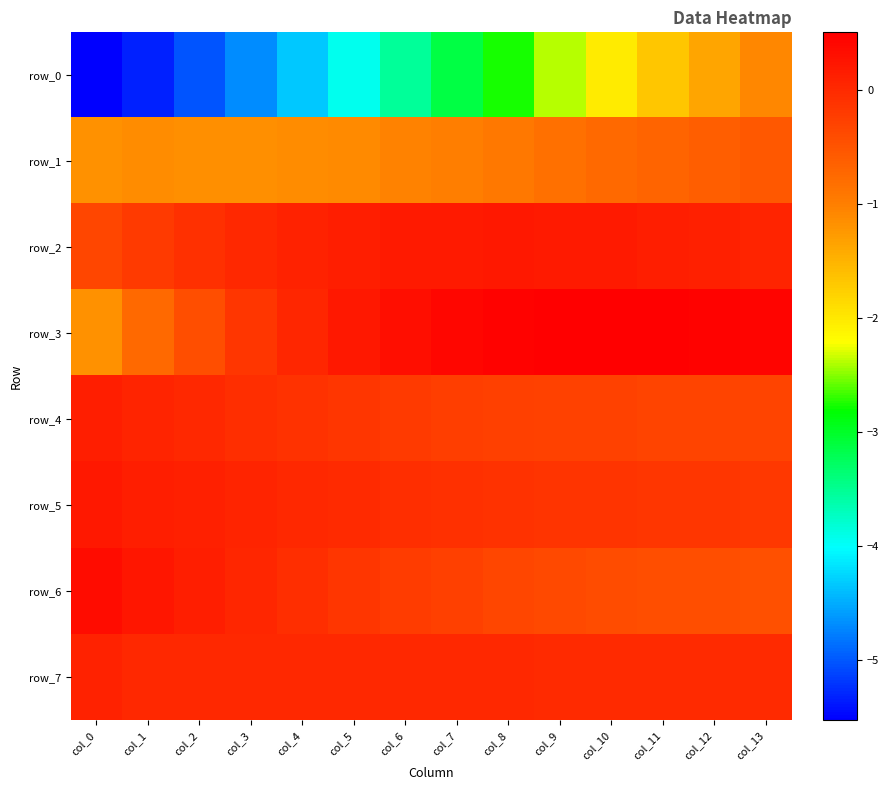

Reading right to left, what are all the values shown in this chart?

row_0: -1.1	-1.4	-1.7	-2.0	-2.4	-2.8	-3.1	-3.5	-3.9	-4.3	-4.7	-5.0	-5.3	-5.5
row_1: -0.5	-0.6	-0.7	-0.8	-0.8	-0.9	-1.0	-1.0	-1.1	-1.1	-1.2	-1.2	-1.1	-1.2
row_2: 0.1	0.1	0.2	0.2	0.2	0.2	0.2	0.2	0.1	0.1	0.0	-0.1	-0.2	-0.3
row_3: 0.4	0.5	0.5	0.5	0.5	0.5	0.4	0.3	0.2	0.1	-0.2	-0.4	-0.7	-1.2
row_4: -0.3	-0.3	-0.3	-0.3	-0.3	-0.3	-0.2	-0.2	-0.1	-0.1	-0.0	0.0	0.1	0.1
row_5: -0.2	-0.1	-0.1	-0.1	-0.1	-0.1	-0.1	-0.0	-0.0	0.0	0.1	0.1	0.1	0.2
row_6: -0.4	-0.4	-0.4	-0.4	-0.4	-0.3	-0.3	-0.2	-0.1	-0.1	0.0	0.1	0.2	0.3
row_7: 0.0	0.0	0.0	0.0	0.0	0.0	0.0	0.0	0.0	0.0	0.0	0.0	0.0	0.1